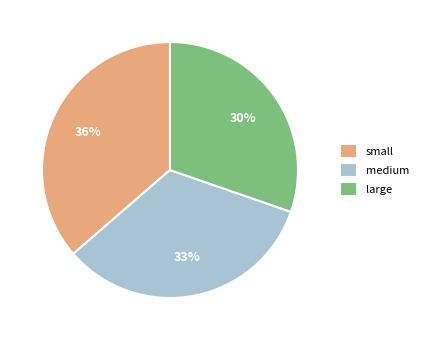

To the nearest percent, what portion does large represent?

30%